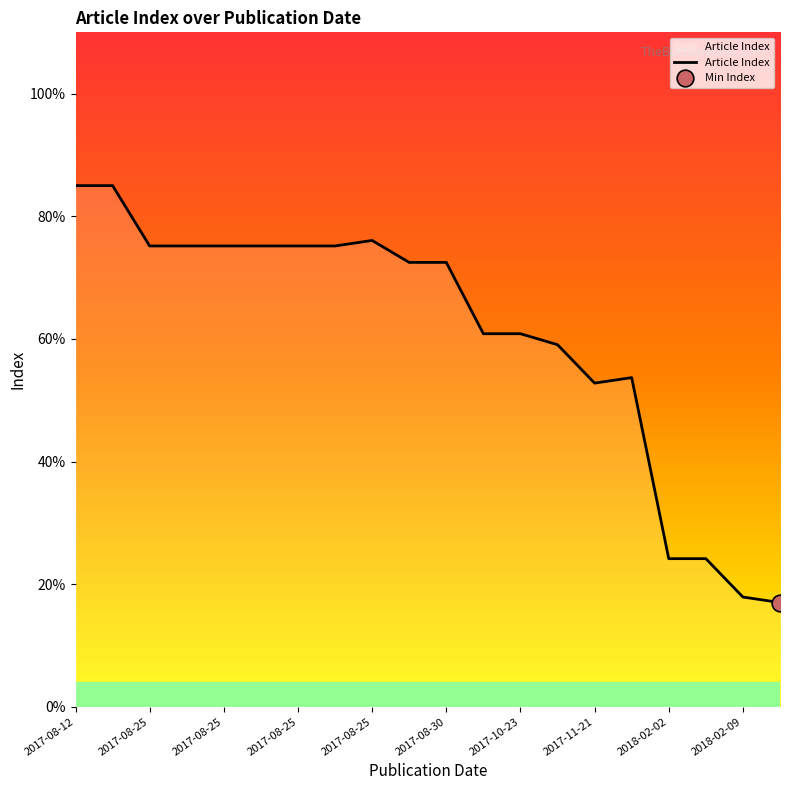

Is this an area chart (filled region under the line)?

No